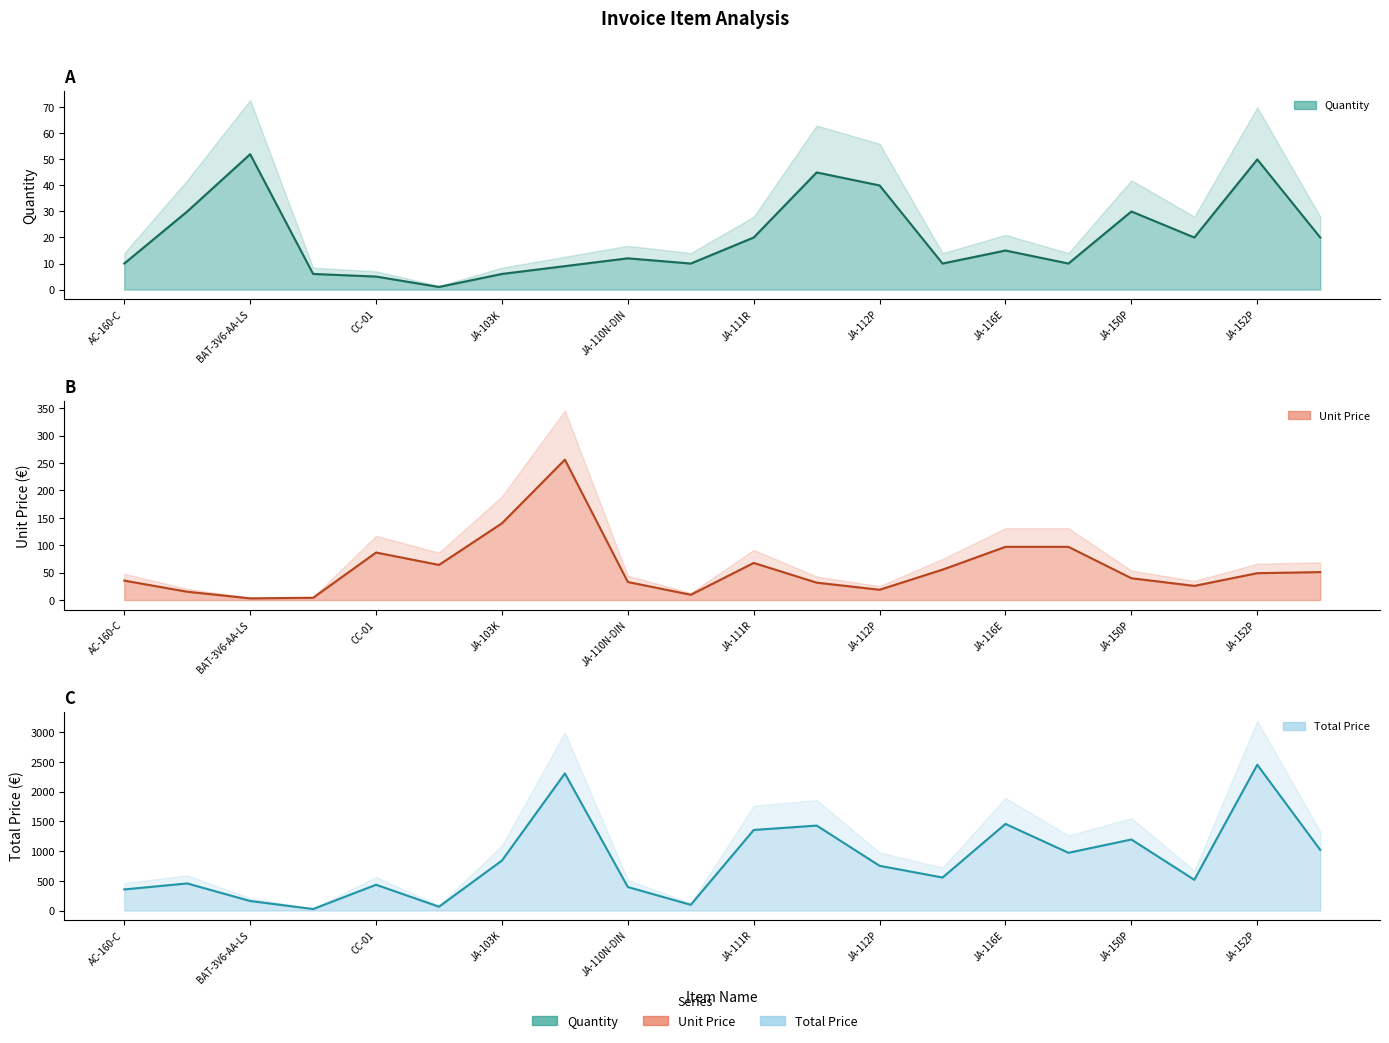

What is the lowest value of the Unit Price series?

3.1